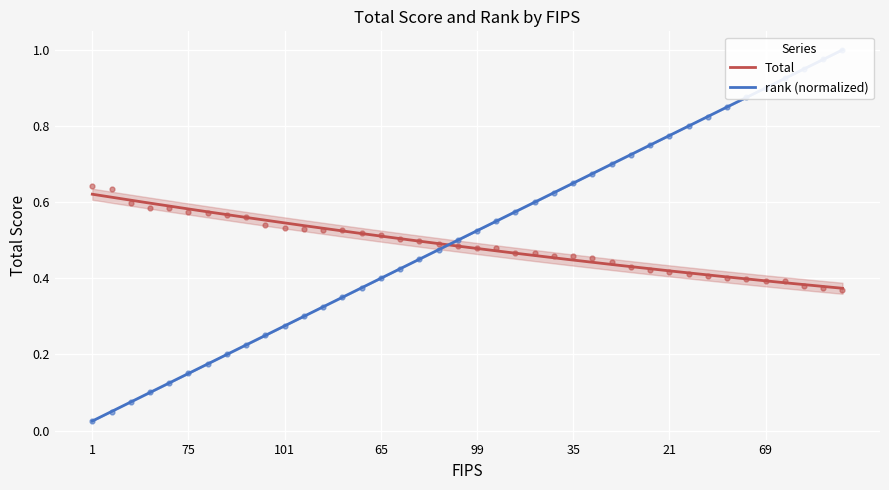

Which series reaches the maximum Y coordinate?

rank